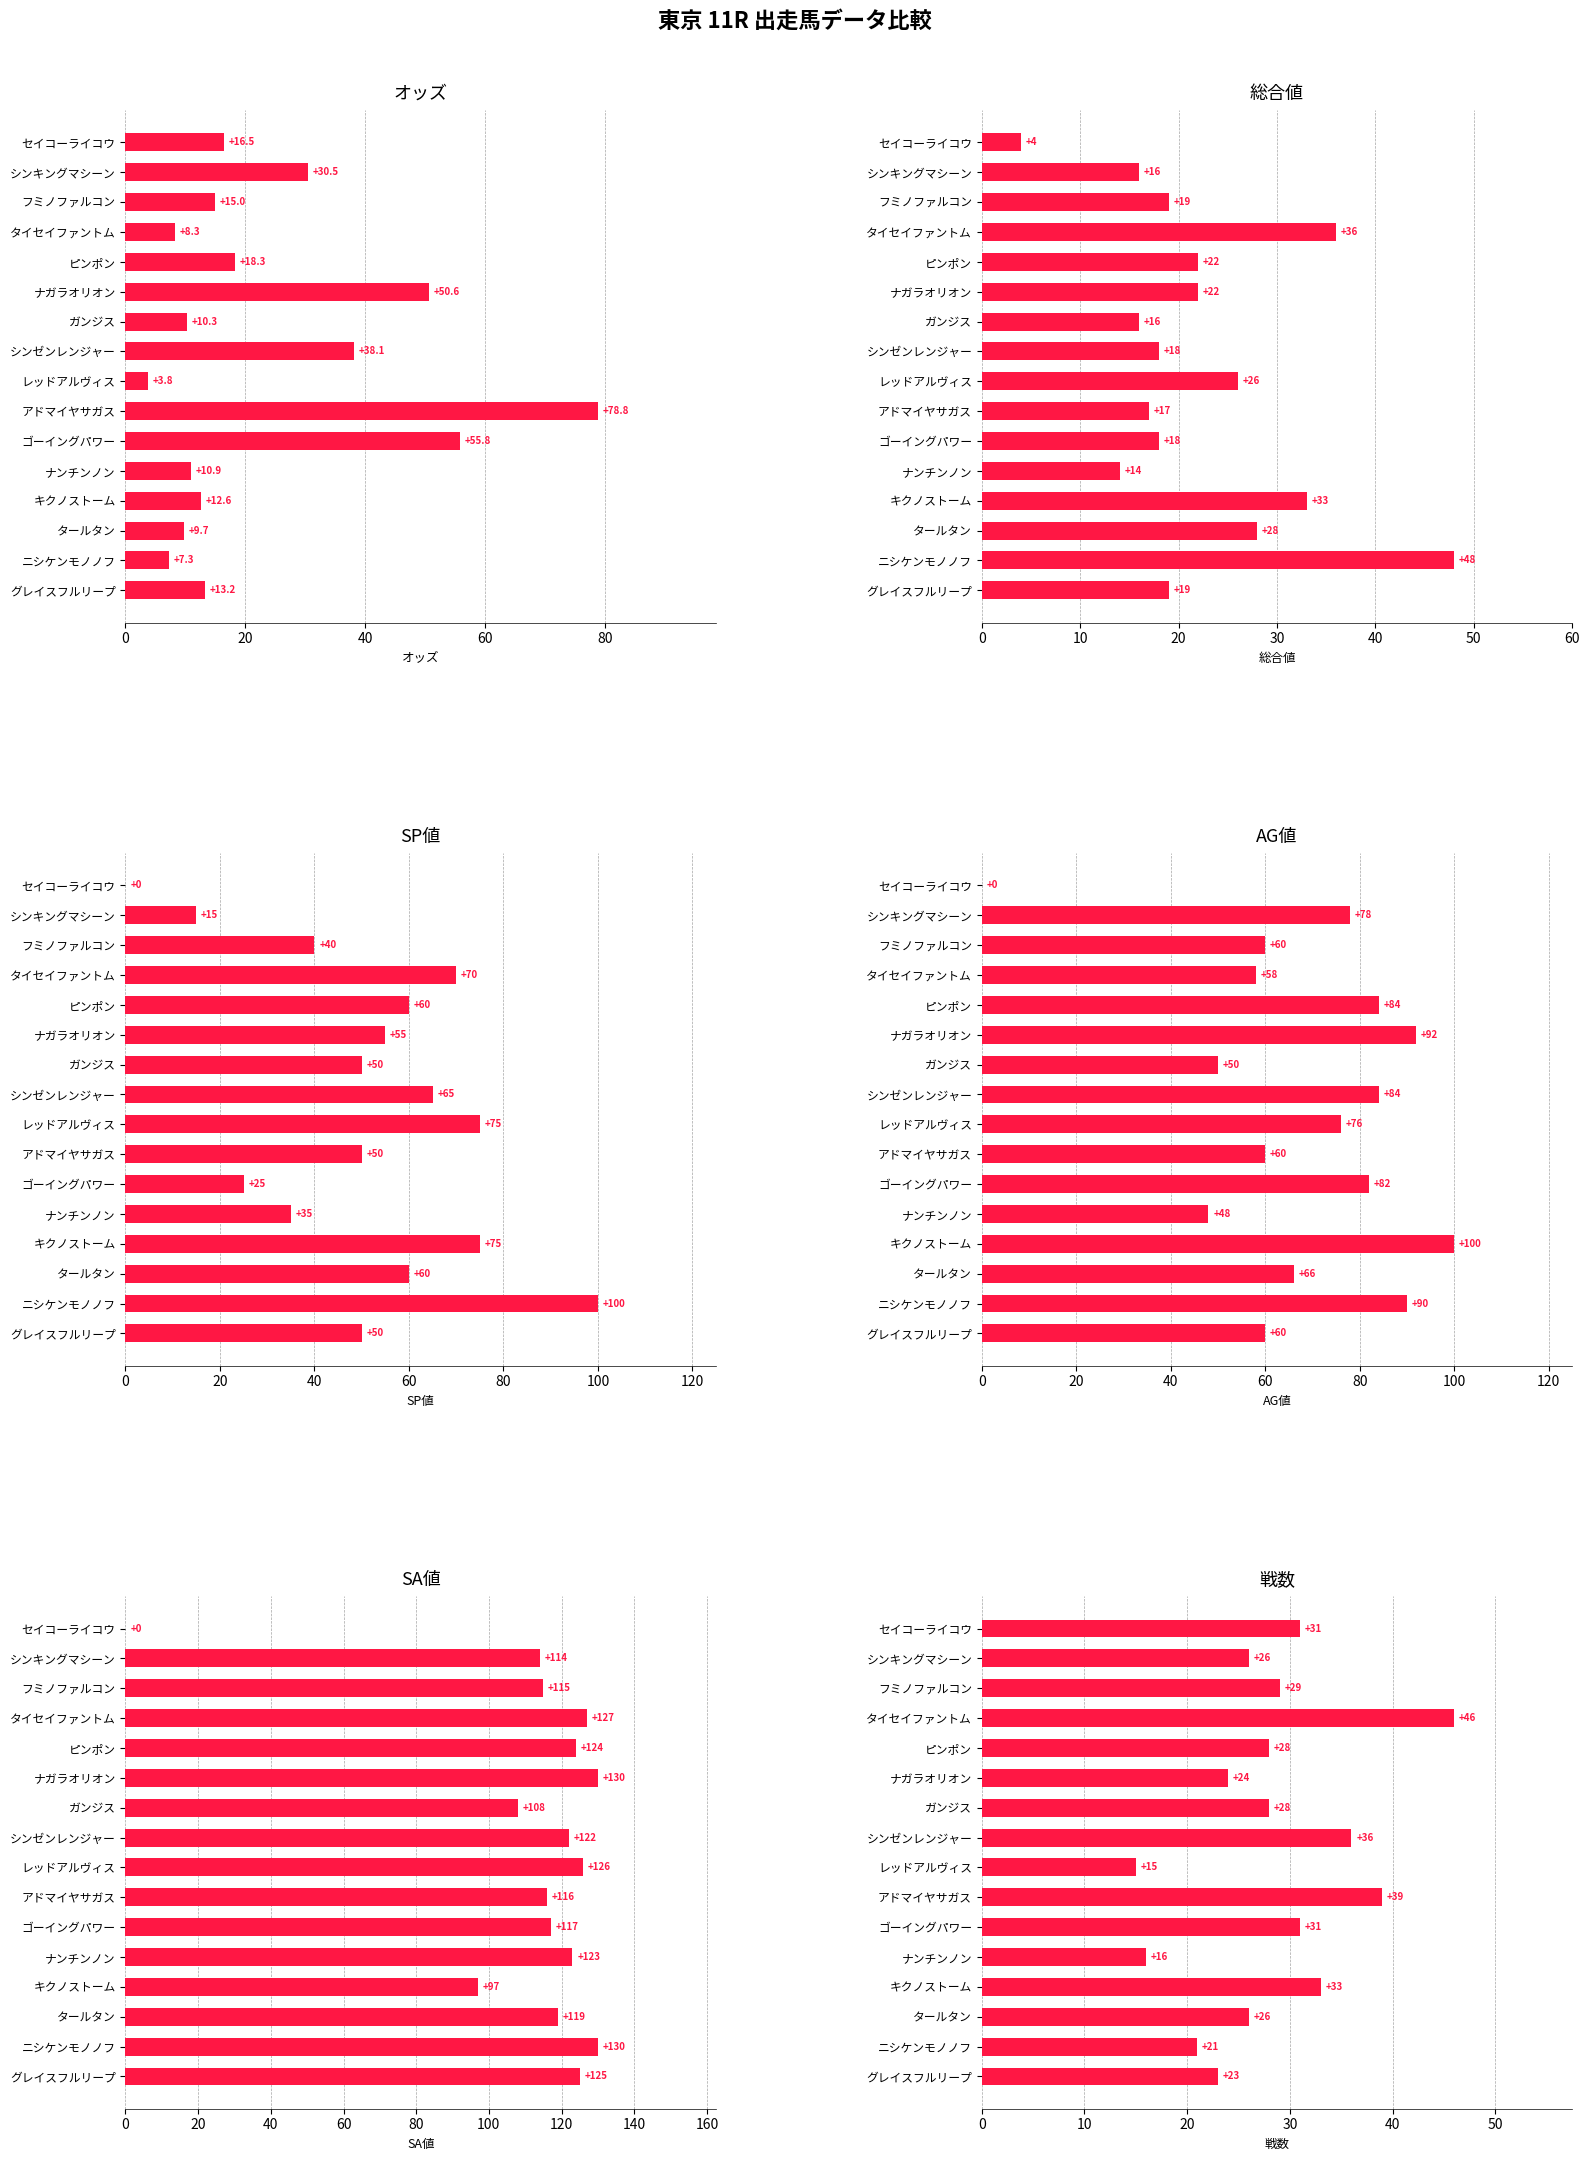

Reading left to right, extract all data points from this chart.

オッズ: 13.2	7.3	9.7	12.6	10.9	55.8	78.8	3.8	38.1	10.3	50.6	18.3	8.3	15.0	30.5	16.5
総合値: 19.0	48.0	28.0	33.0	14.0	18.0	17.0	26.0	18.0	16.0	22.0	22.0	36.0	19.0	16.0	4.0
SP値: 50.0	100.0	60.0	75.0	35.0	25.0	50.0	75.0	65.0	50.0	55.0	60.0	70.0	40.0	15.0	0.0
AG値: 60.0	90.0	66.0	100.0	48.0	82.0	60.0	76.0	84.0	50.0	92.0	84.0	58.0	60.0	78.0	0.0
SA値: 125.0	130.0	119.0	97.0	123.0	117.0	116.0	126.0	122.0	108.0	130.0	124.0	127.0	115.0	114.0	0.0
戦数: 23.0	21.0	26.0	33.0	16.0	31.0	39.0	15.0	36.0	28.0	24.0	28.0	46.0	29.0	26.0	31.0